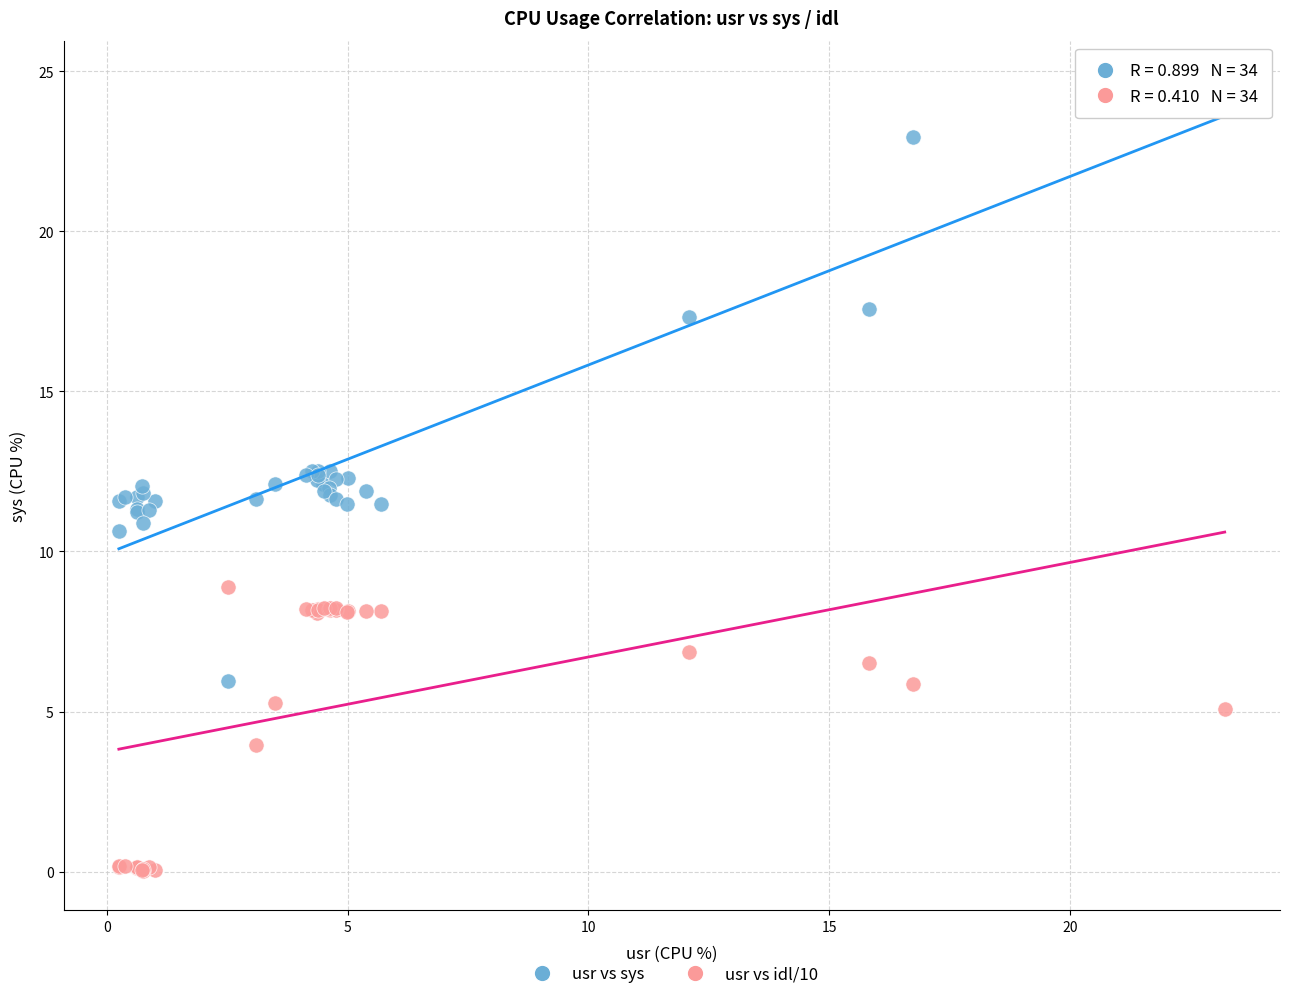

Which series reaches the maximum Y coordinate?

usr vs sys